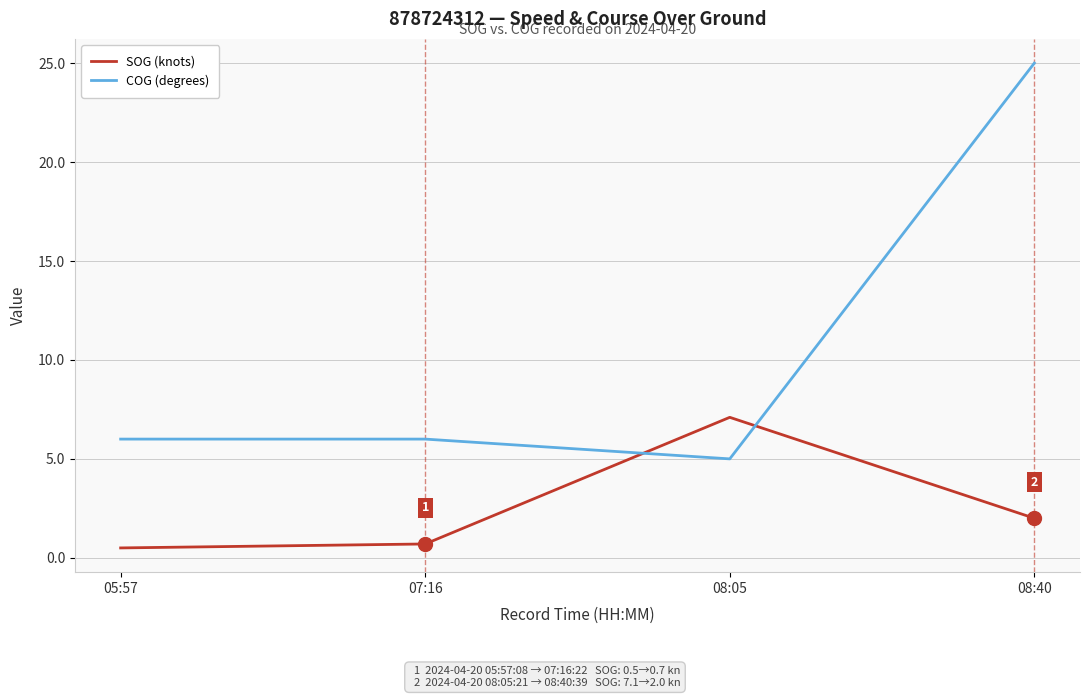

What is the total value across all series at 07:16?

6.7